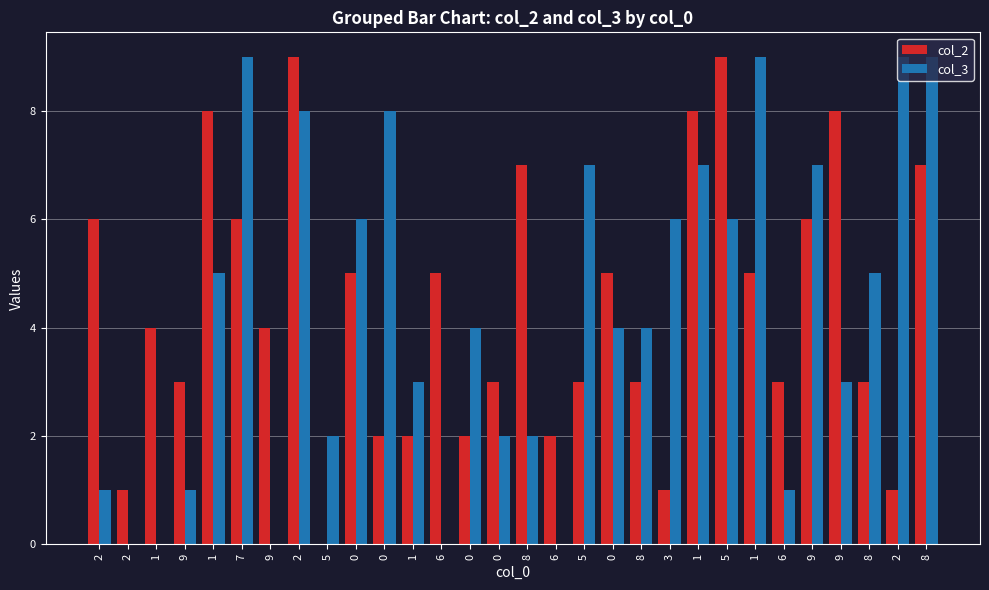

Is it true that col_2 equals 4 at 1?

True